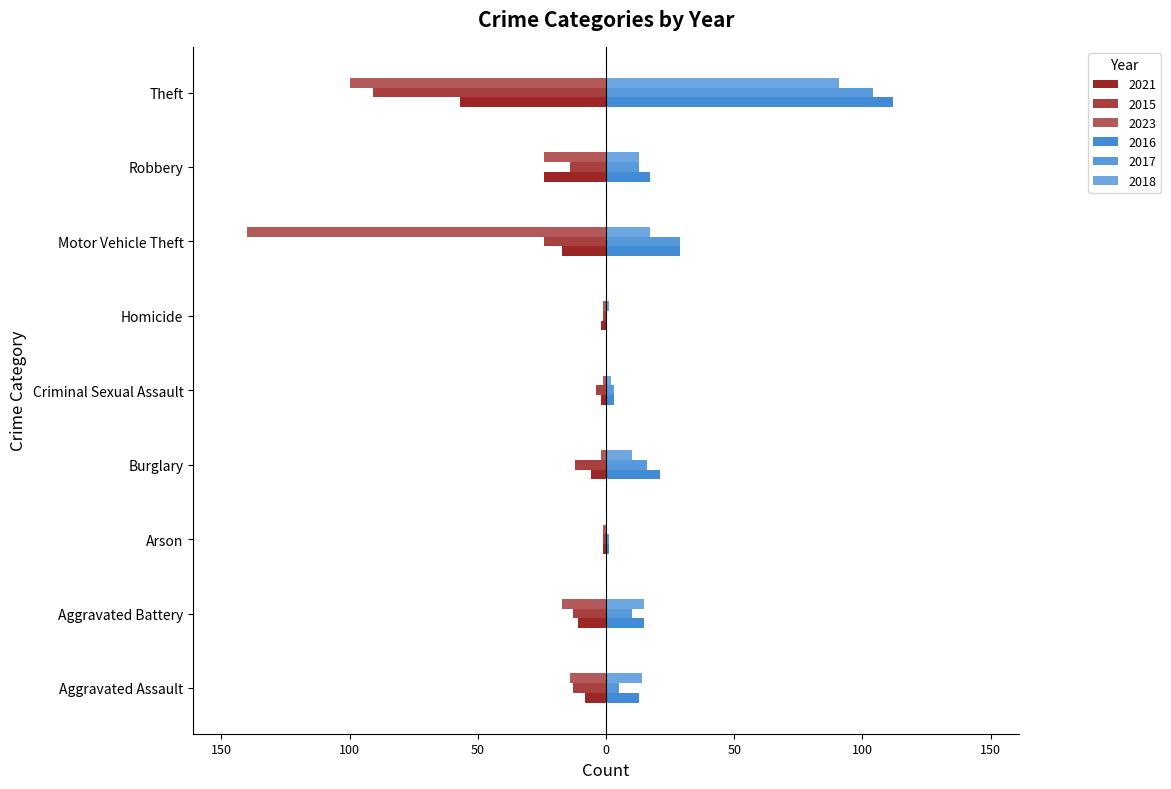

What is the total value across all series at Theft?

59